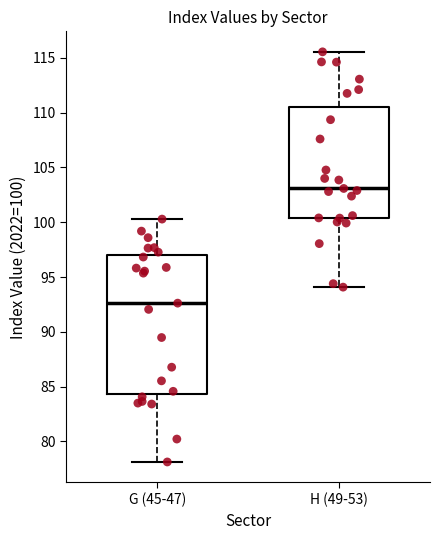

Which box is the tallest, from its lower edge to its upper edge?

G (45-47)